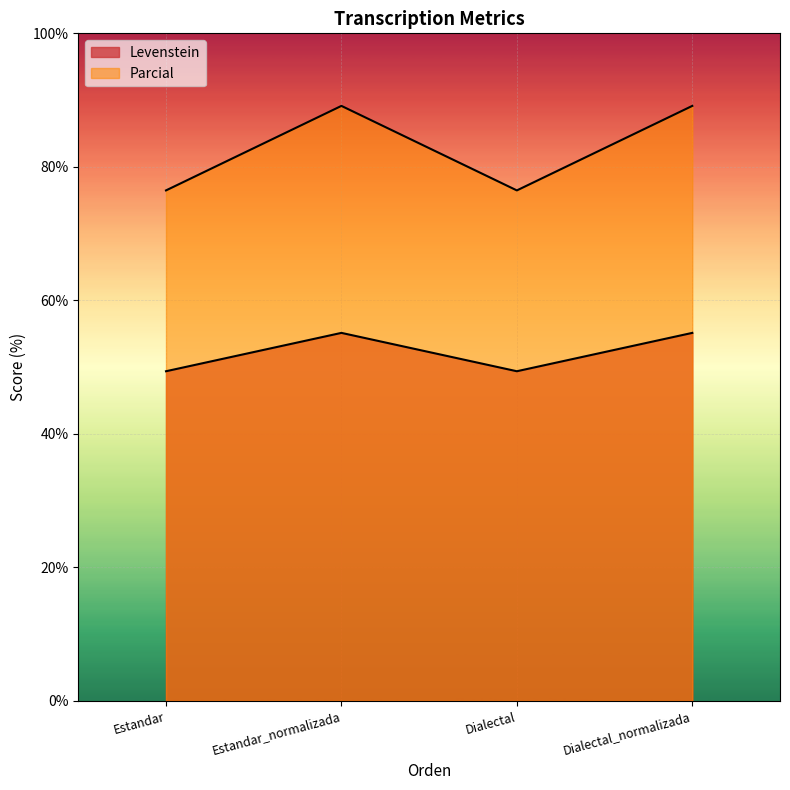

At which label does Levenstein reach its peak?

Estandar_normalizada